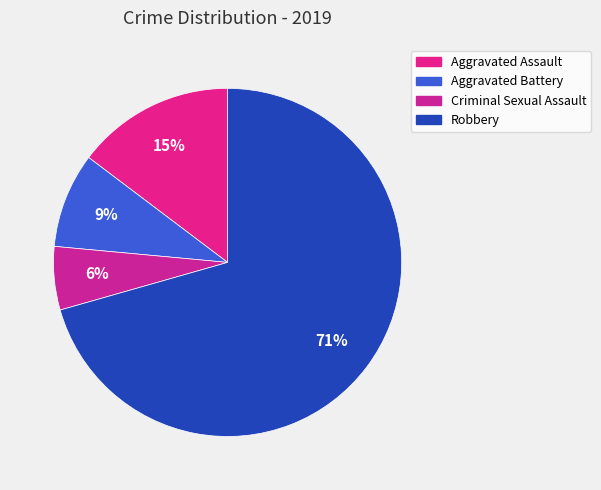

Is the sum of Aggravated Assault and Criminal Sexual Assault greater than half?

No